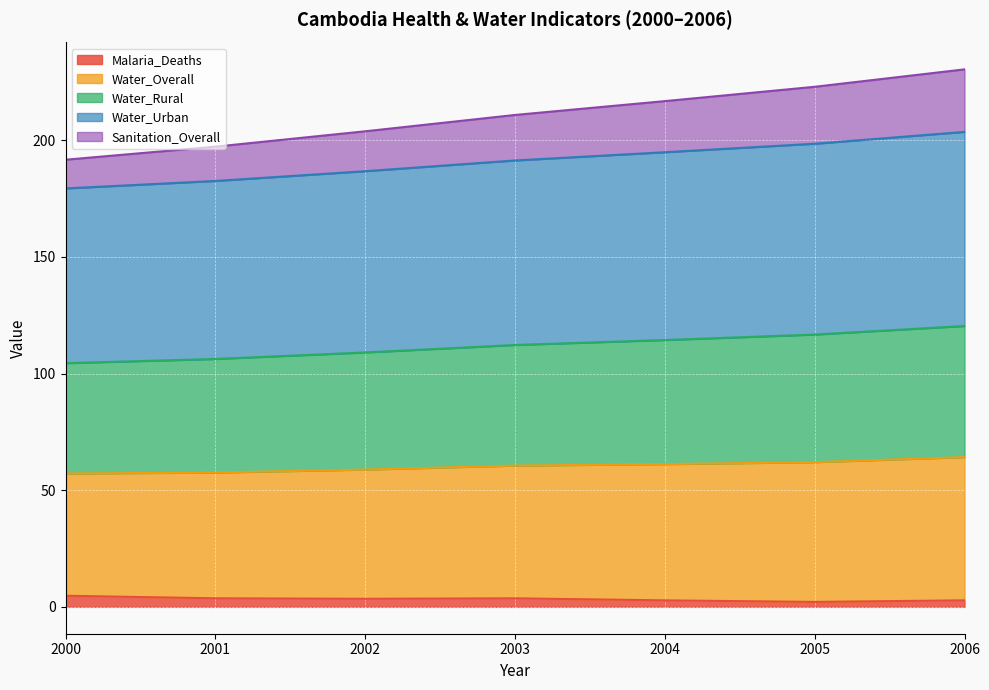

Which has a higher value, 2006 or 2003?

2003